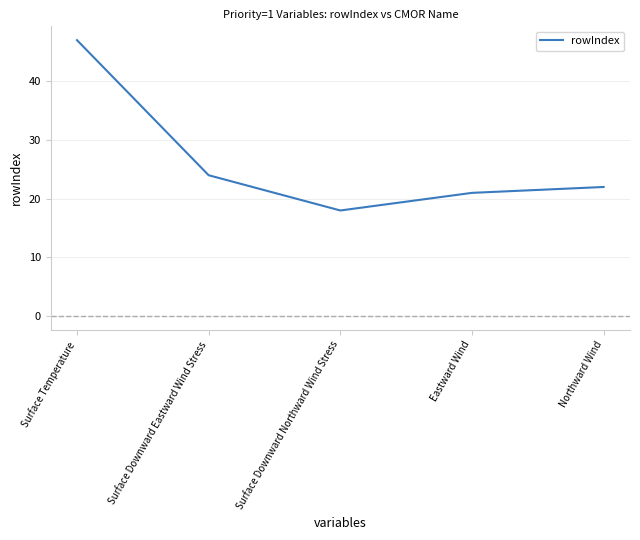

At which label is the value closest to 32?

Surface Downward Eastward Wind Stress